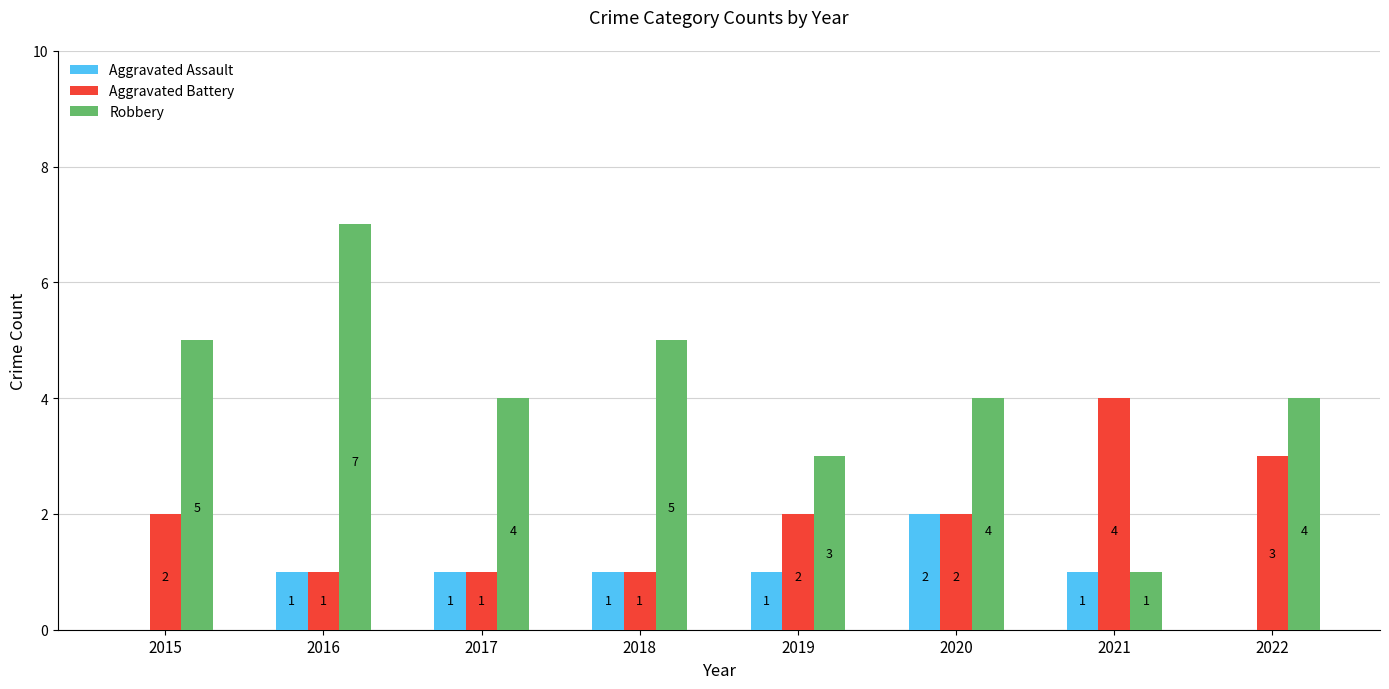

At which category is the sum across all series the highest?

2016